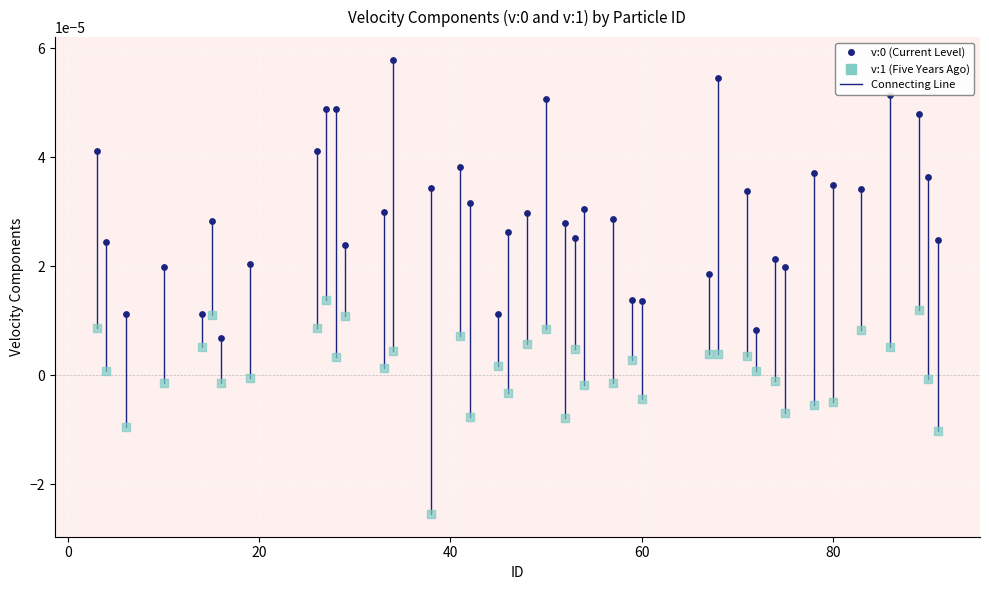

Across all data points, what is the range of X values (max minus min)?

88.0